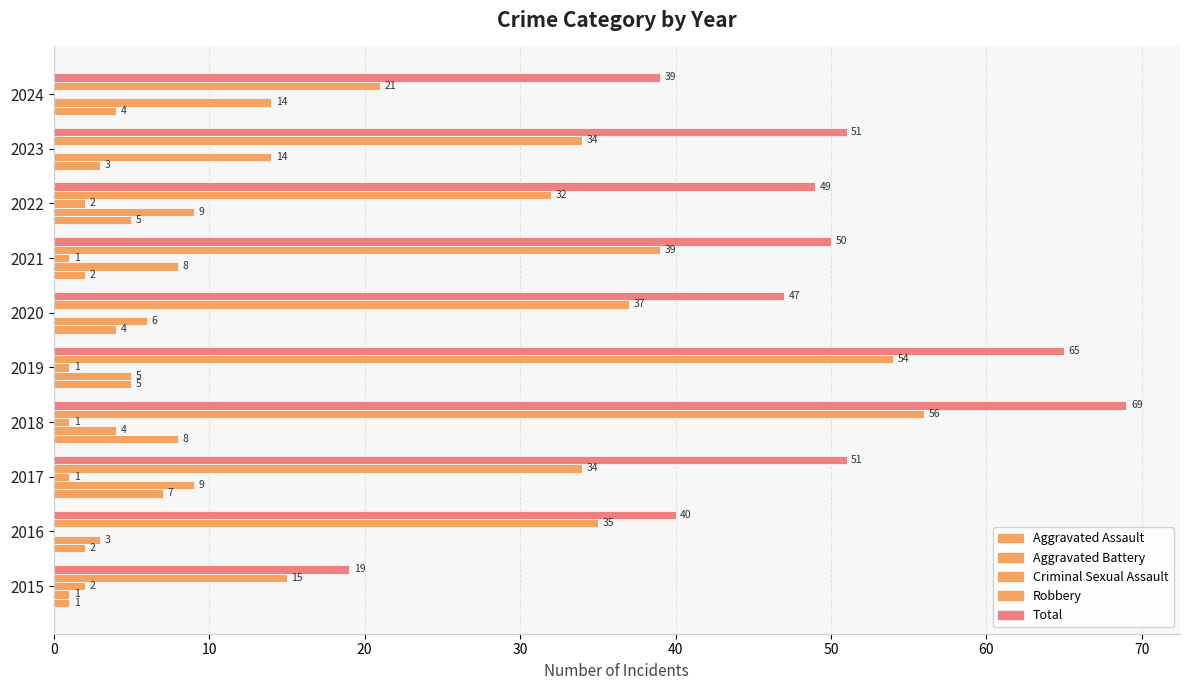

How many positive values does the Criminal Sexual Assault series have?

6